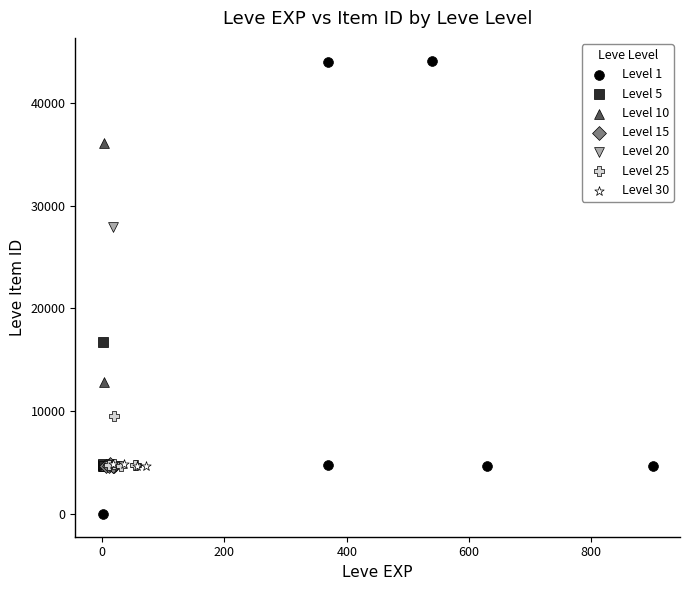

Which series reaches the maximum Y coordinate?

Level 1